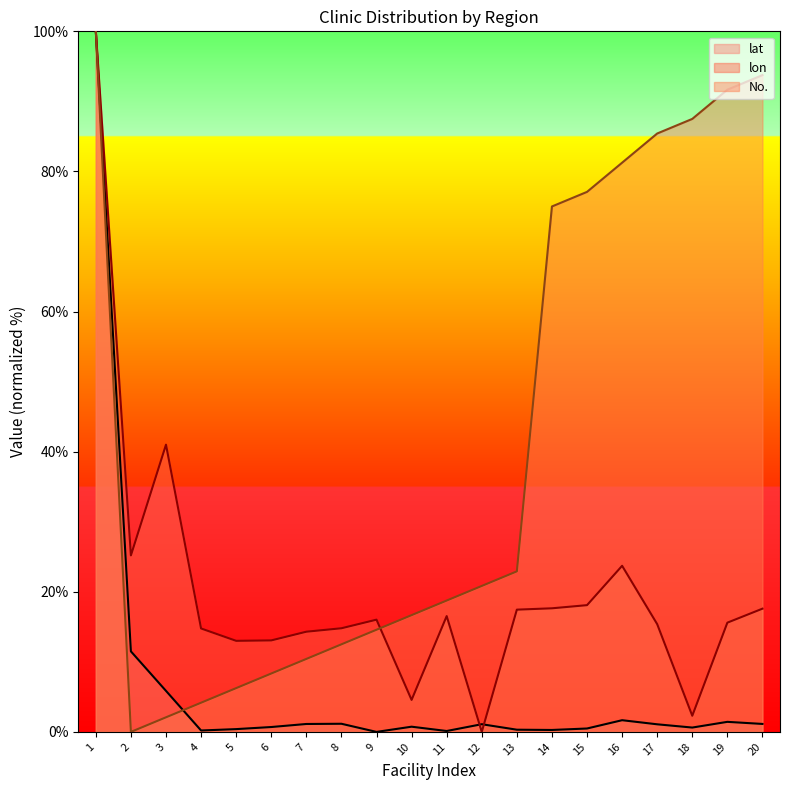

Reading left to right, transcribe all the data shown in this chart.

lat: 100.0	11.5	5.9	0.2	0.4	0.7	1.1	1.2	0.0	0.7	0.1	1.1	0.3	0.3	0.5	1.7	1.1	0.6	1.4	1.1
lon: 100.0	25.2	41.0	14.8	13.0	13.1	14.3	14.8	16.0	4.6	16.5	0.0	17.5	17.6	18.1	23.7	15.4	2.3	15.6	17.6
No.: 100.0	0.0	2.1	4.2	6.2	8.3	10.4	12.5	14.6	16.7	18.8	20.8	22.9	75.0	77.1	81.2	85.4	87.5	91.7	93.8